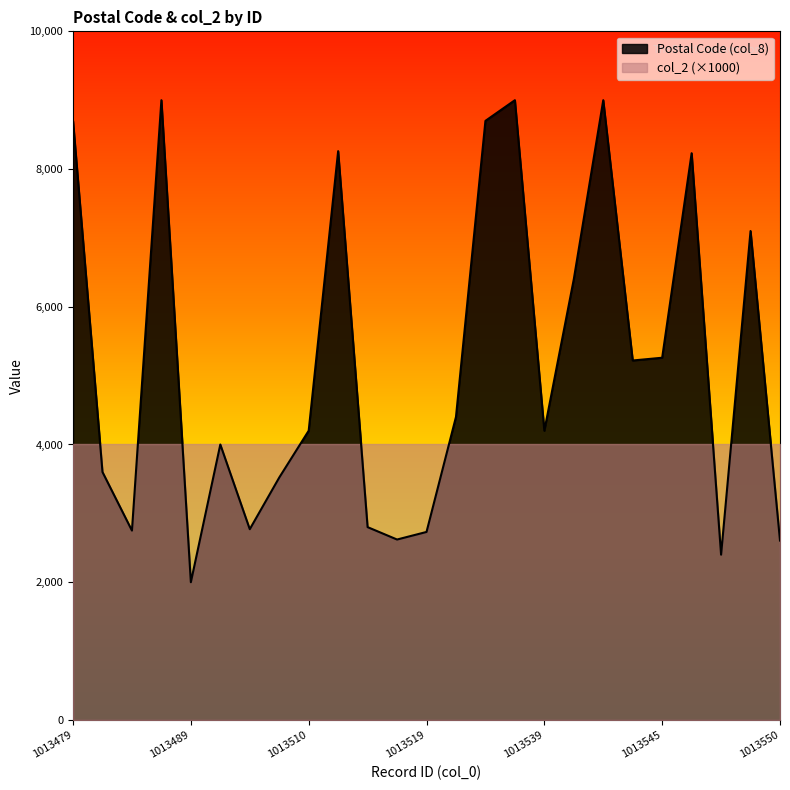

What is the average value?

5179